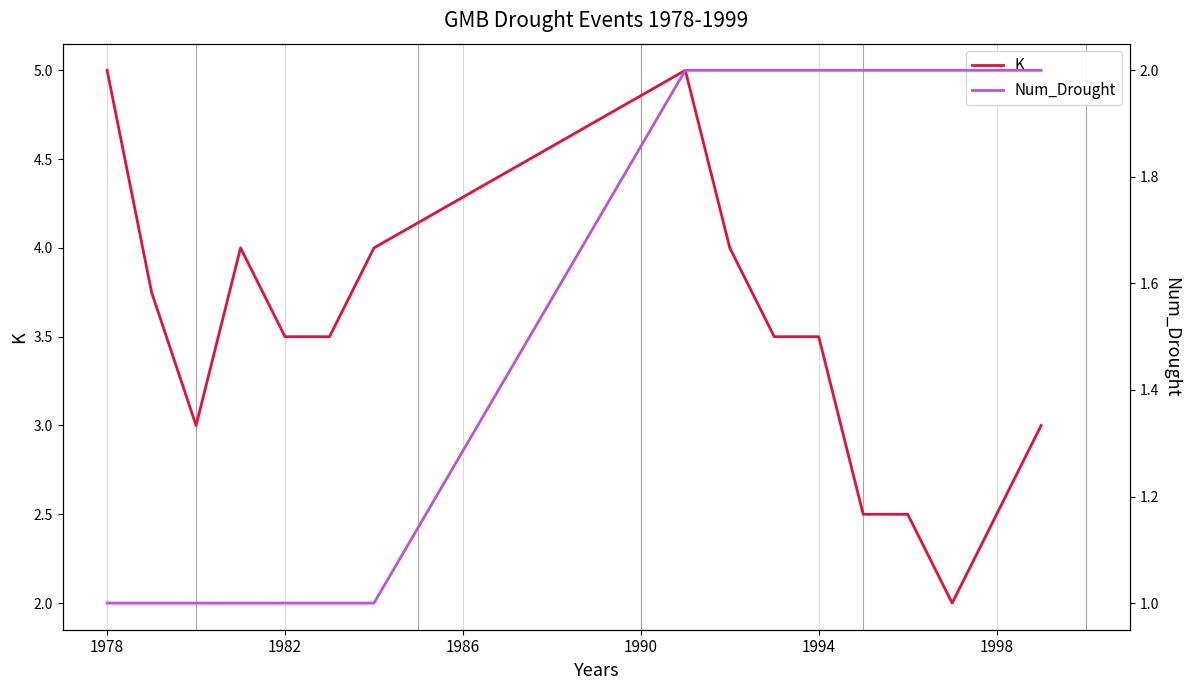

How many lines are shown in the chart?

2